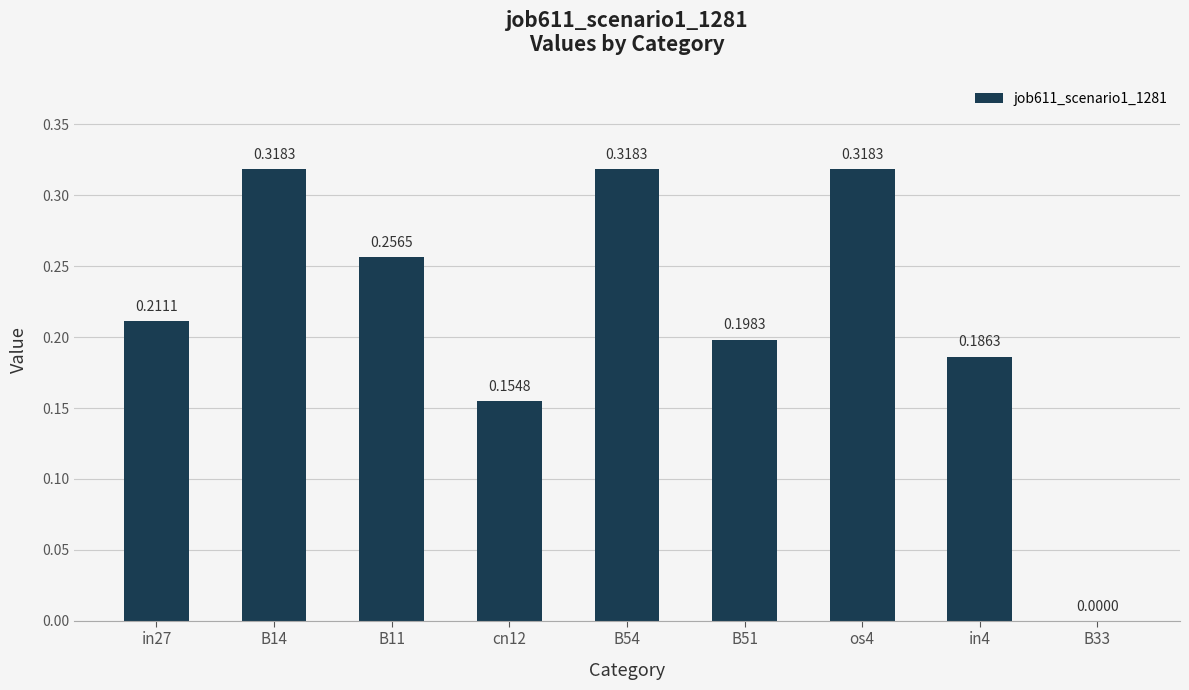

True or false: the data shows 0.5 at B54.

False